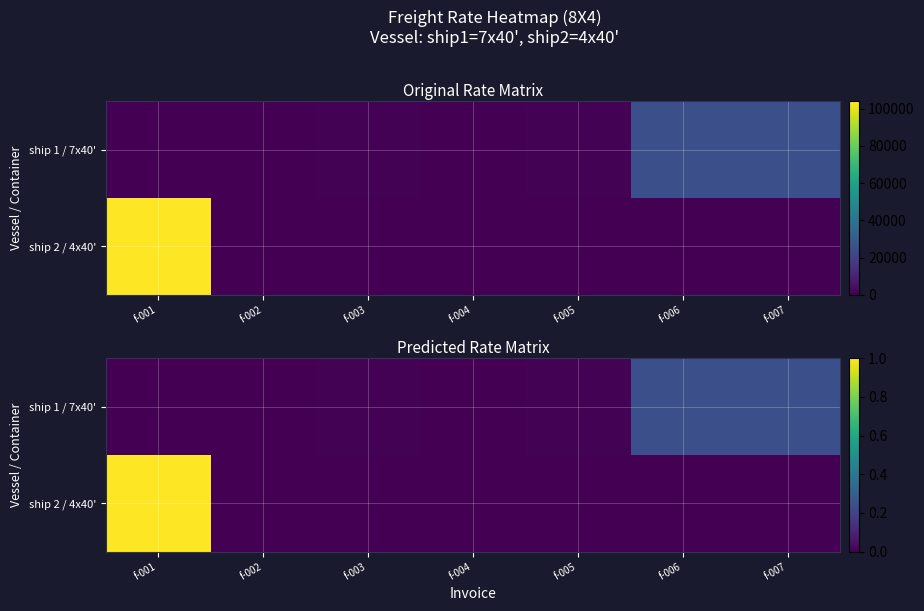

Is the value of ship 1 / 7x40' at f-002 greater than the value of ship 2 / 4x40' at f-001?

No